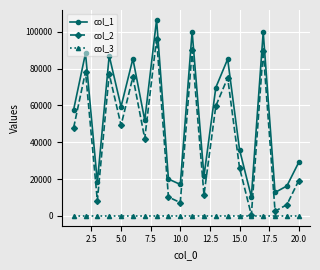

What is the sum of all col_3 values?

20